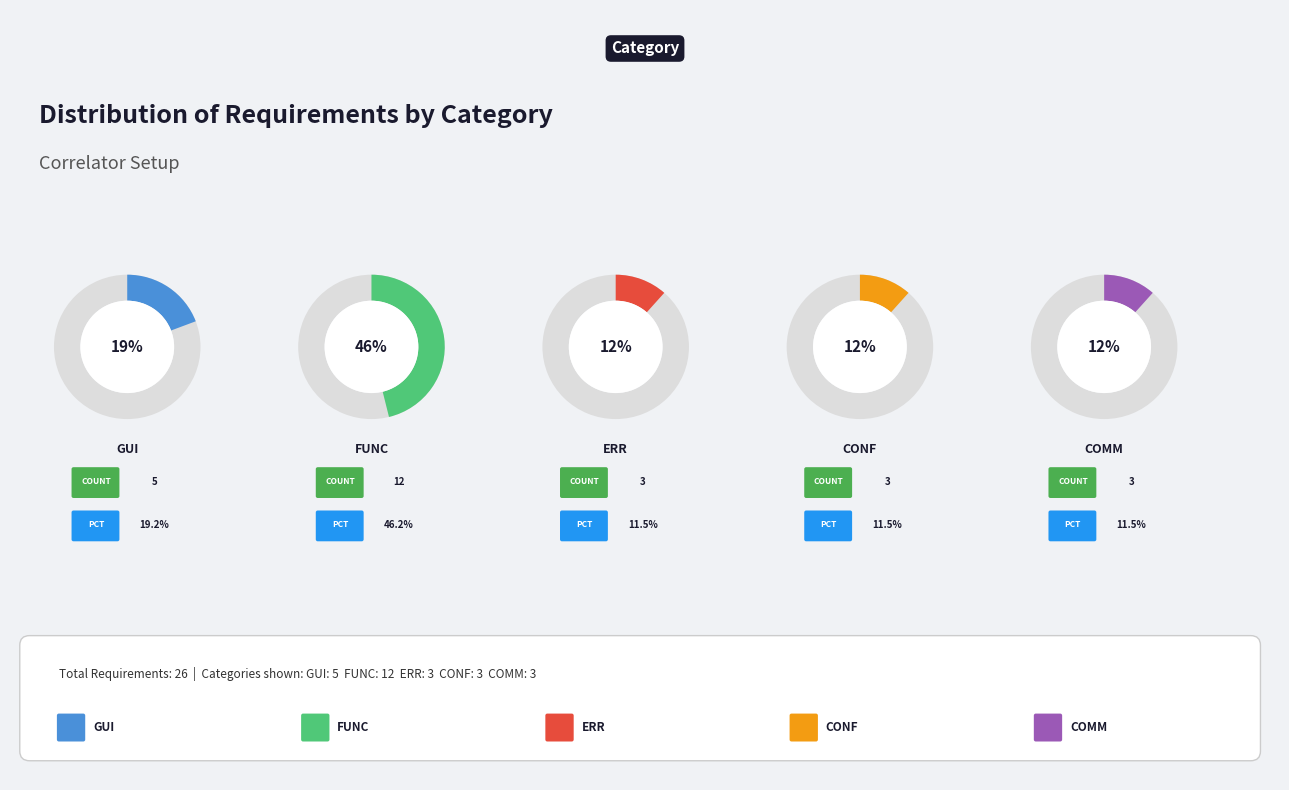

To the nearest percent, what percentage of the pie is ERR?

12%